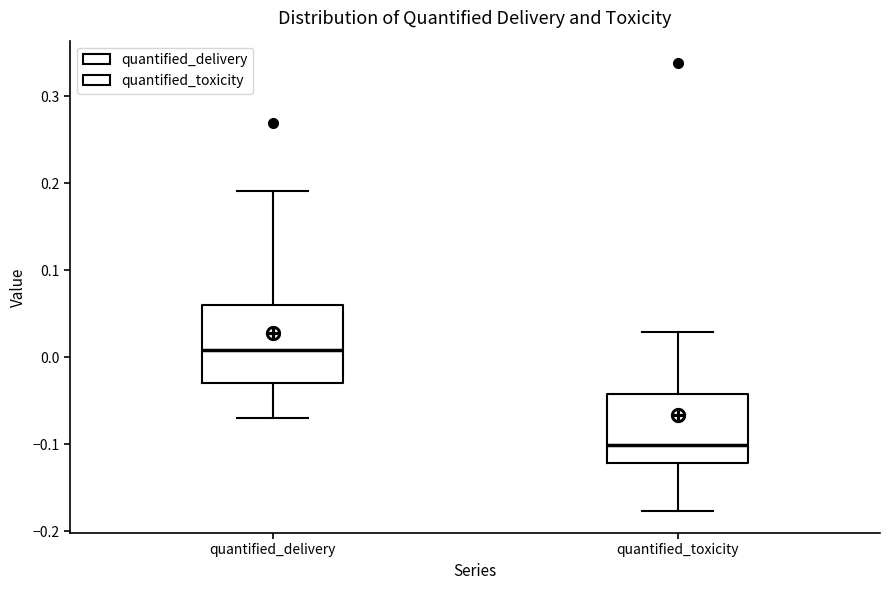

Where is the lower edge of the box for quantified_toxicity on the y-axis? The values are not printed on the chart, so give them approximately, as read against the axis.

-0.12